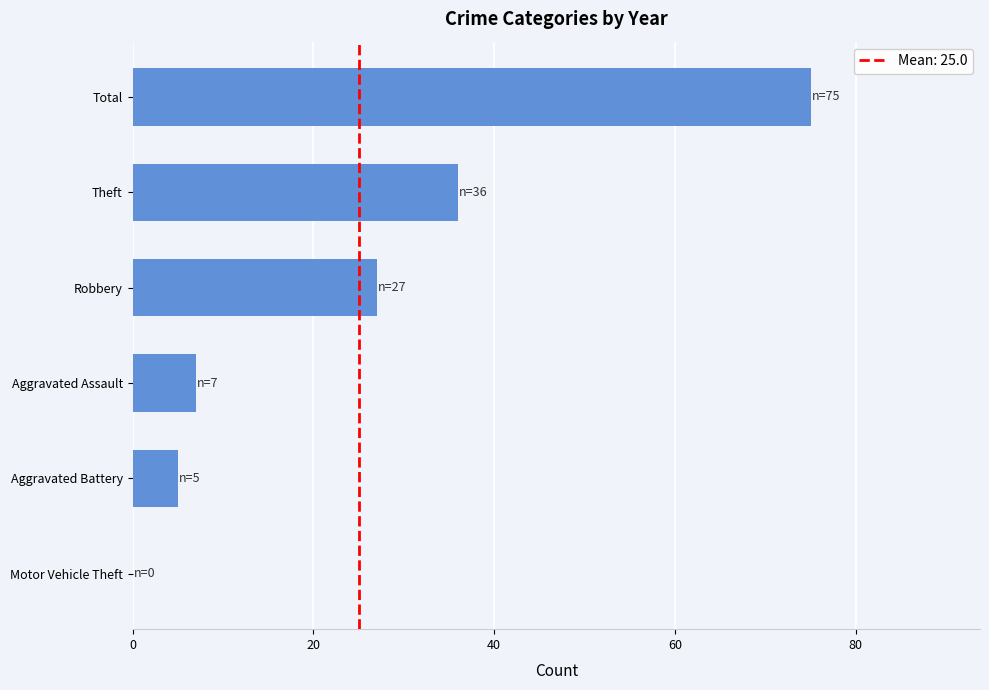

At which category does the chart reach its peak across all series?

Total